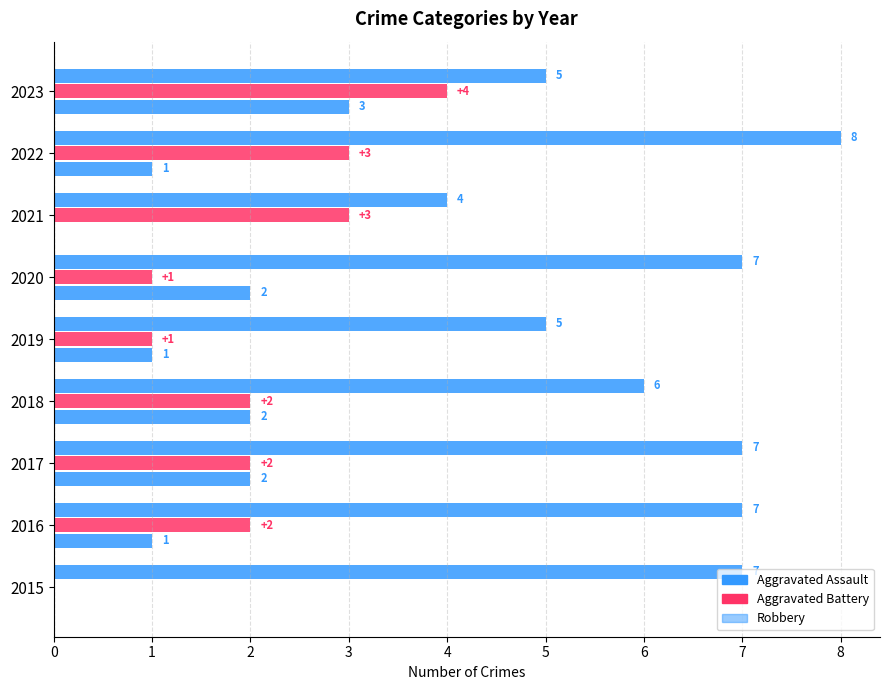

How many data points does each series have?

9